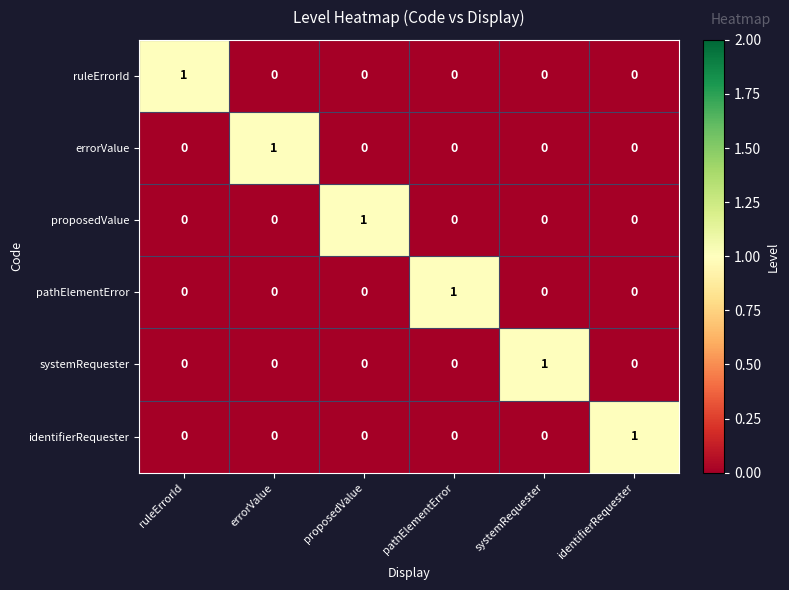

At which label does ruleErrorId reach its peak?

ruleErrorId